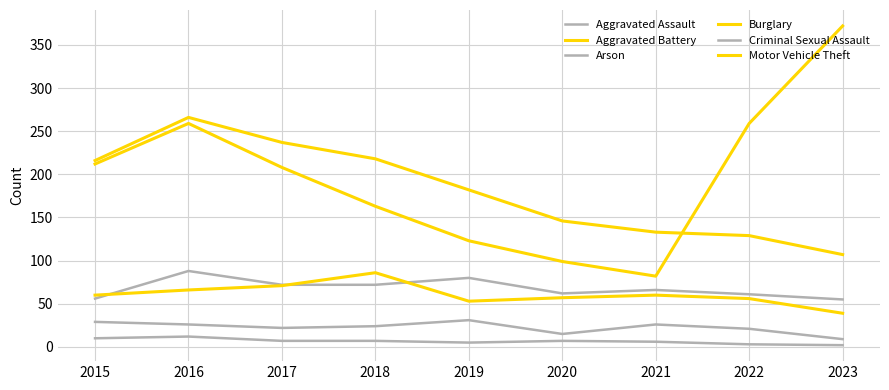

Does the chart have visible grid lines?

Yes